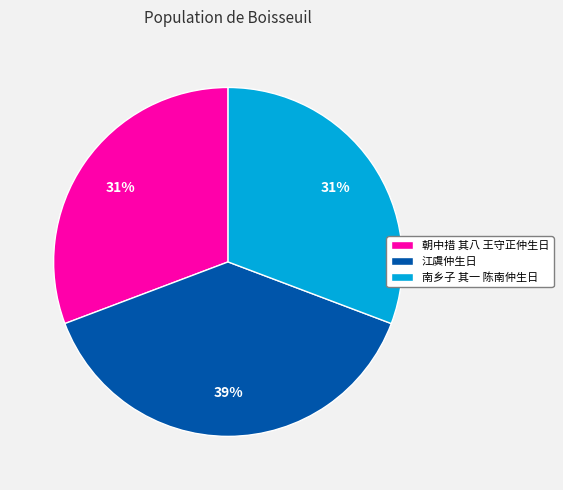

Does 朝中措 其八 王守正仲生日 account for over 50% of the chart?

No